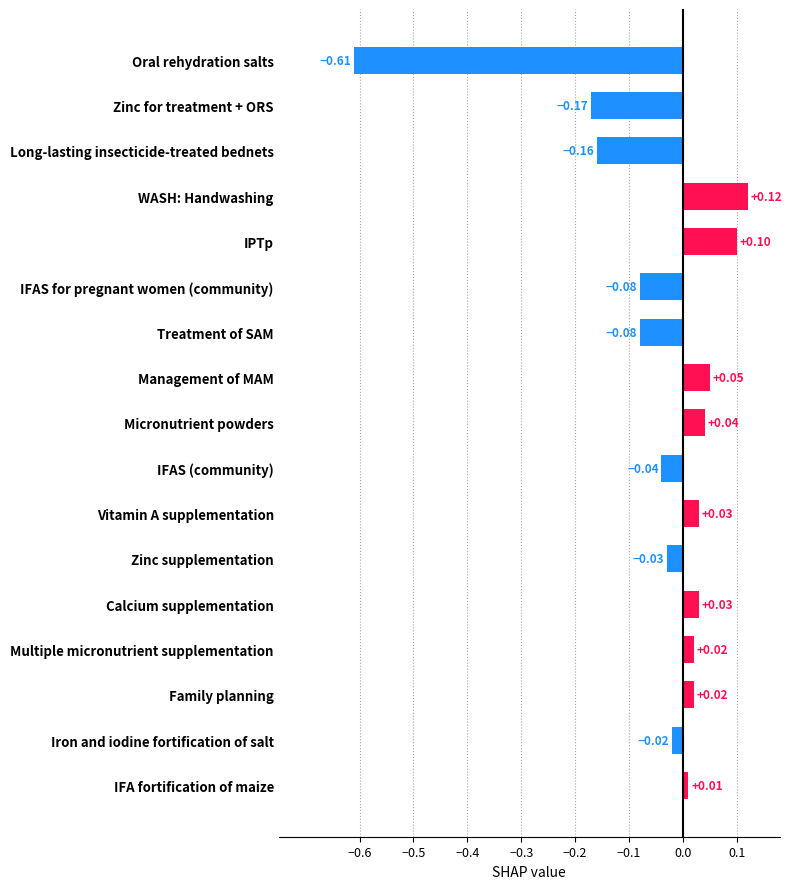

What is the label of the 10th bar from the top?

IFAS (community)